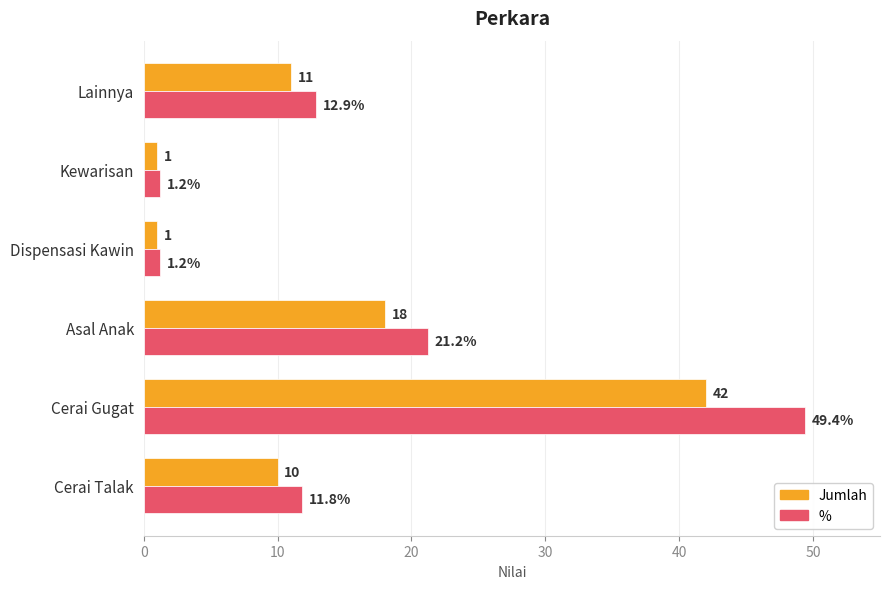

What are all the series names shown in the legend?

Jumlah, %